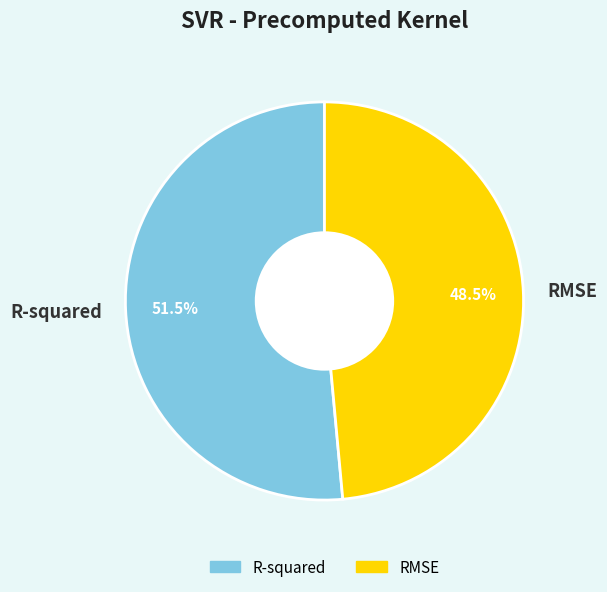

What portion of the pie excludes R-squared?

48.5%